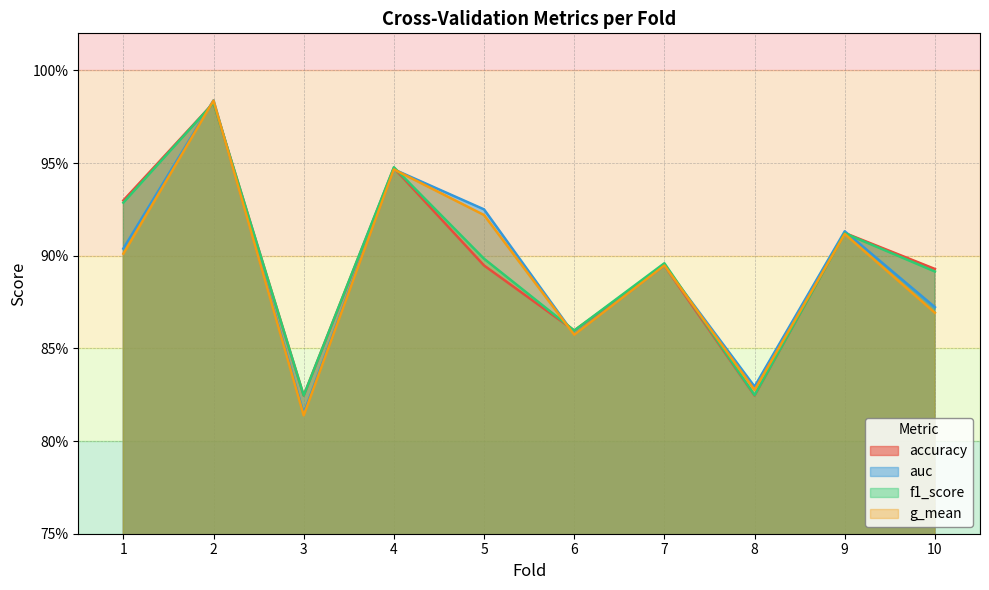

Where is the first local maximum for f1_score?

2